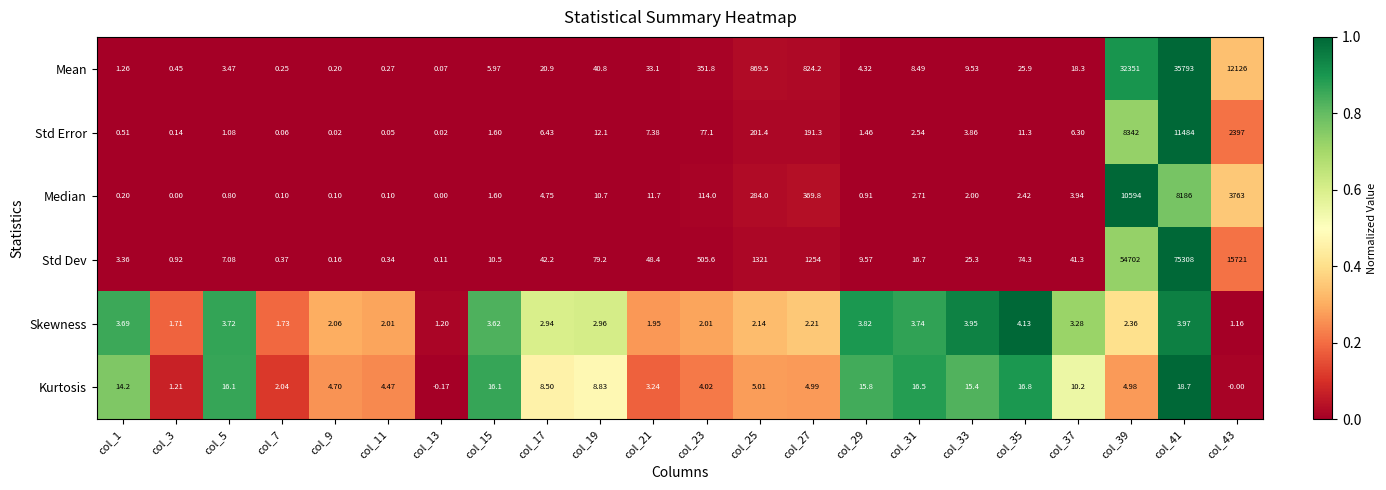

Which series has the widest spread of values?

Std Dev